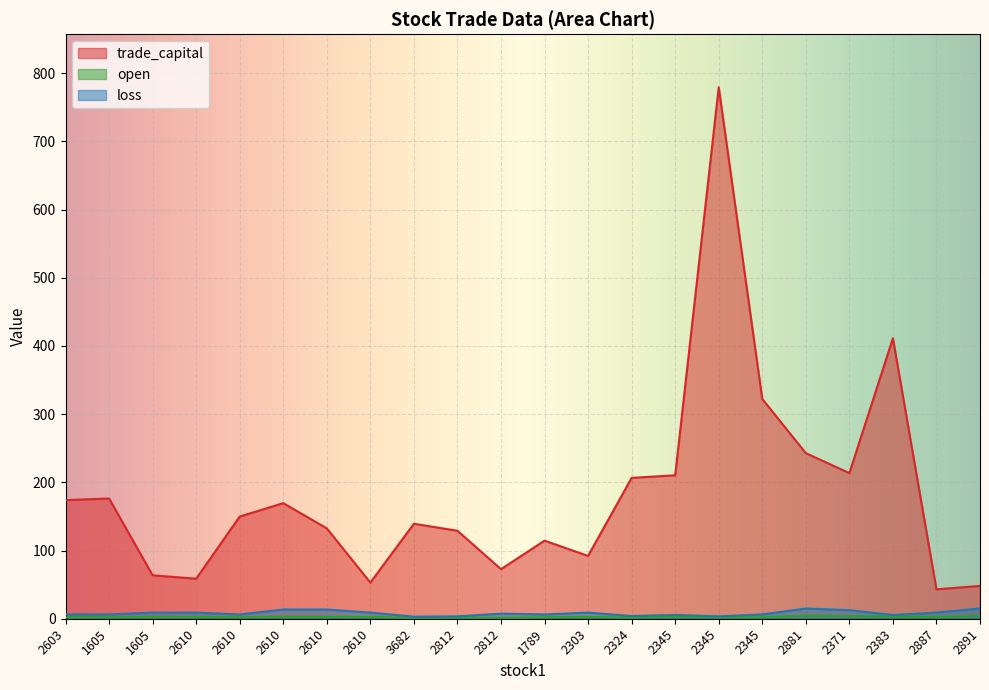

Does the chart display data point markers on the line(s)?

No